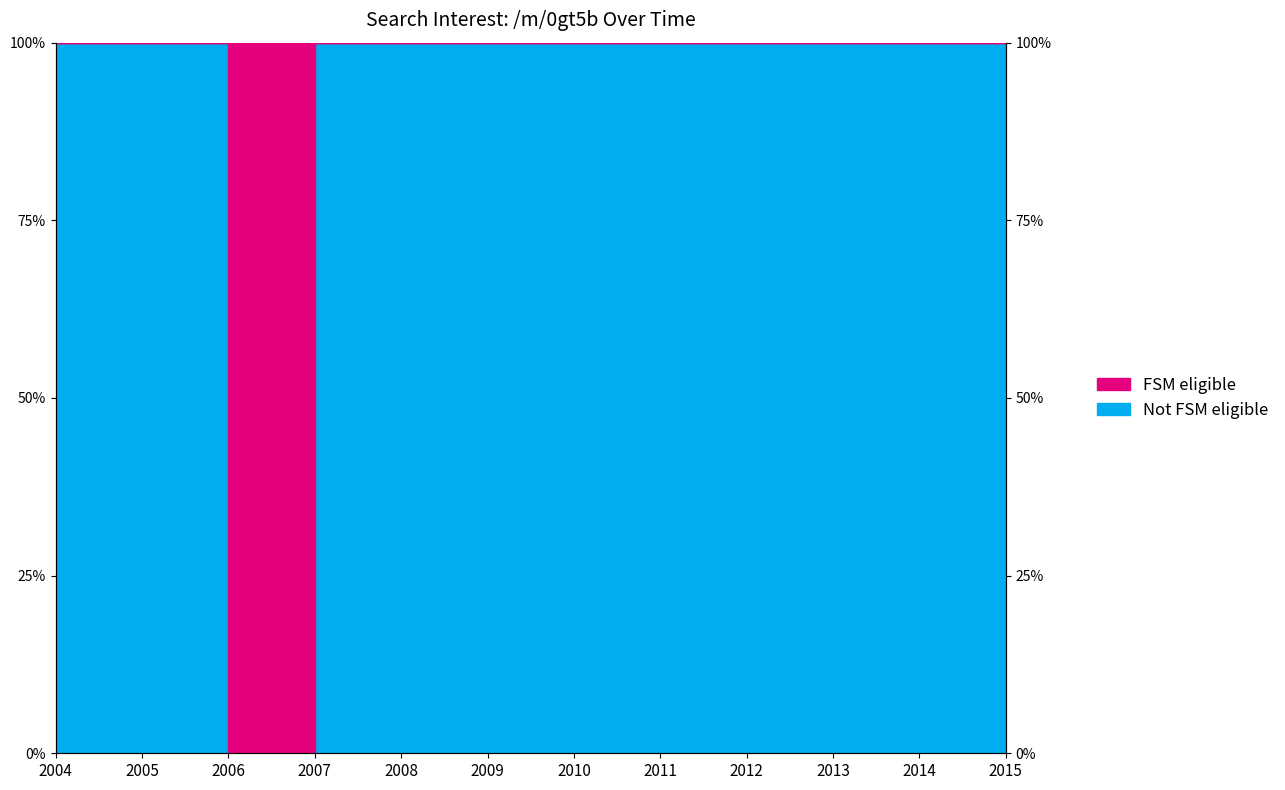

Reading left to right, what are all the values shown in this chart?

100	100	0	100	100	100	100	100	100	100	100	100